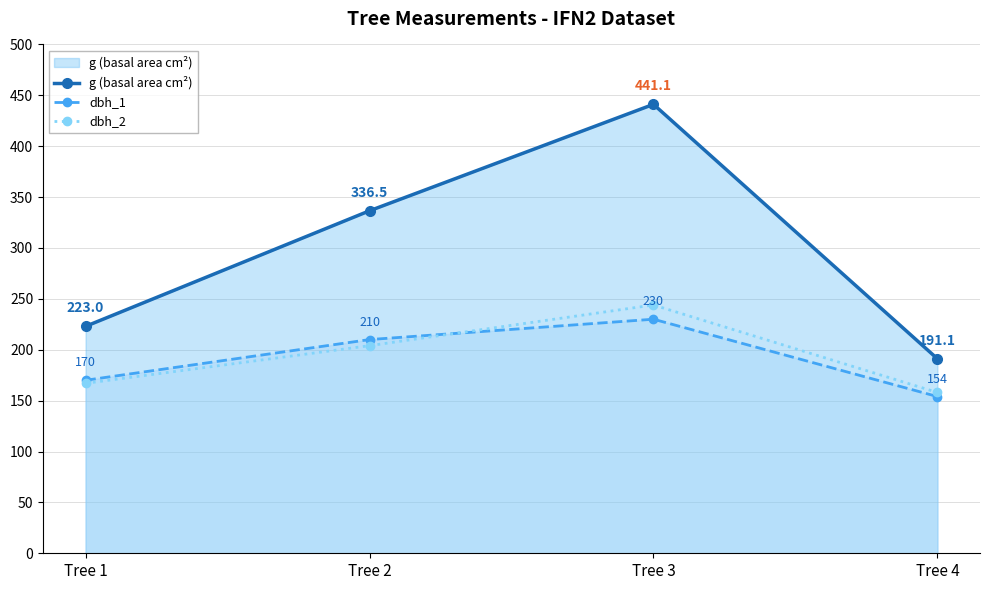

What is the value of the g (basal area cm²) point at the 3rd from the left?

441.1